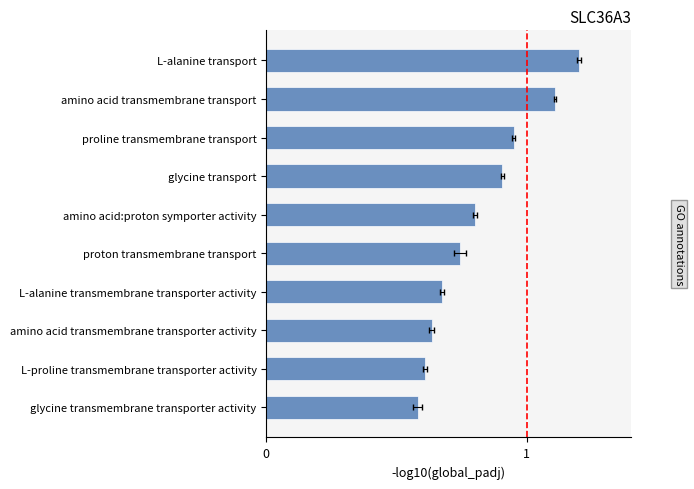

What is the sum of all values?

8.2